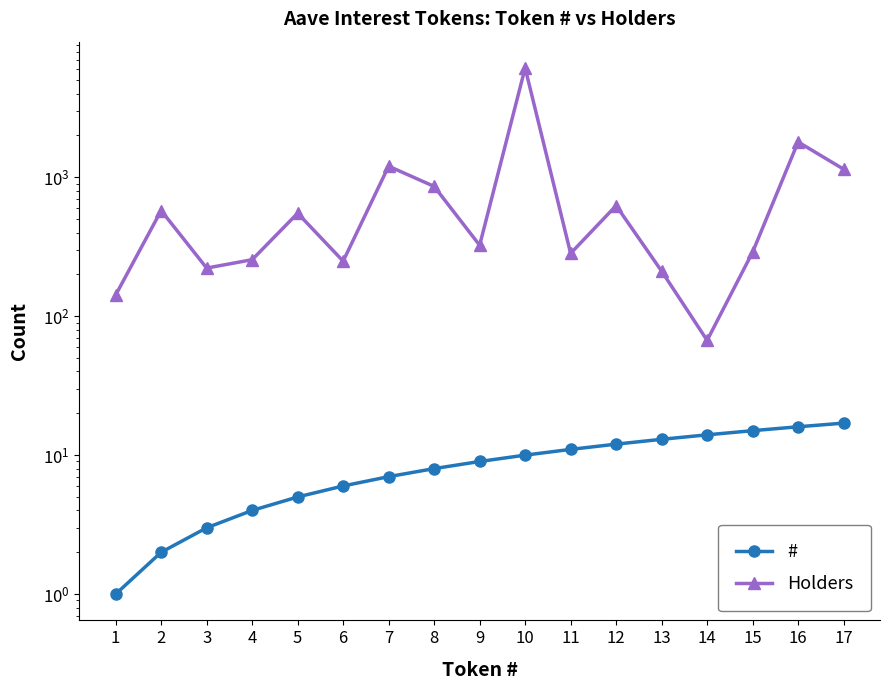

At how many categories does at least one series exceed 4501?

1